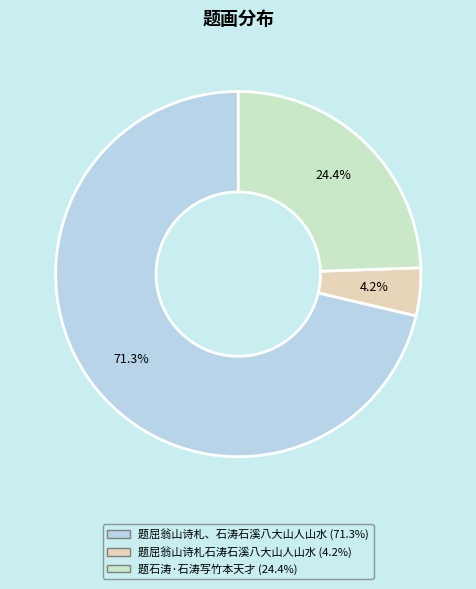

Which has a higher value, 题石涛·石涛写竹本天才 or 题屈翁山诗札石涛石溪八大山人山水?

题石涛·石涛写竹本天才